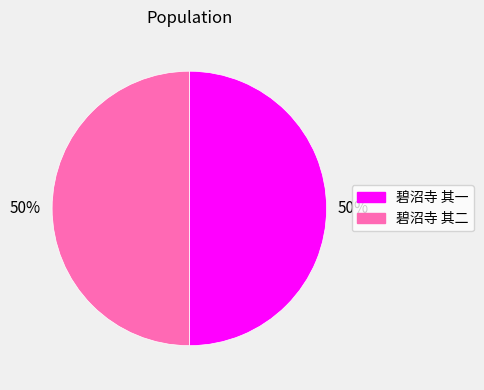

To the nearest percent, what portion does 碧沼寺 其二 represent?

50%